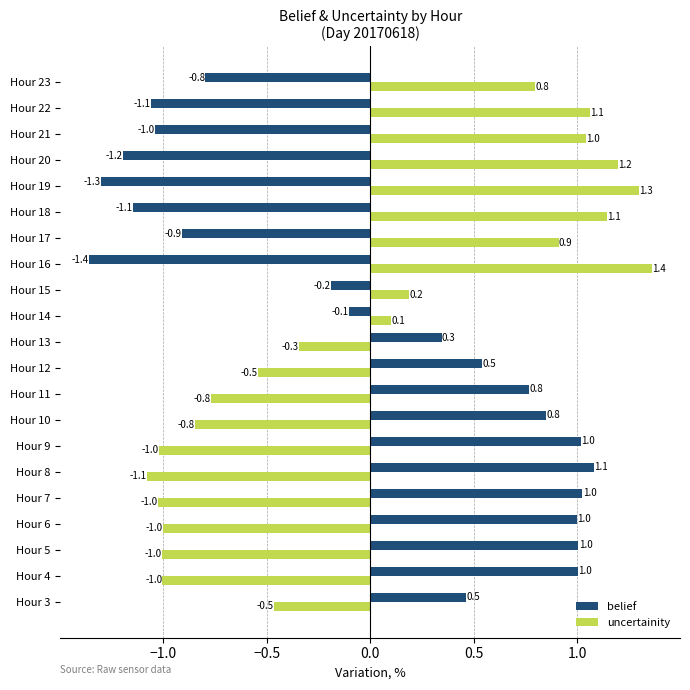

At how many categories does at least one series exceed 0?

21